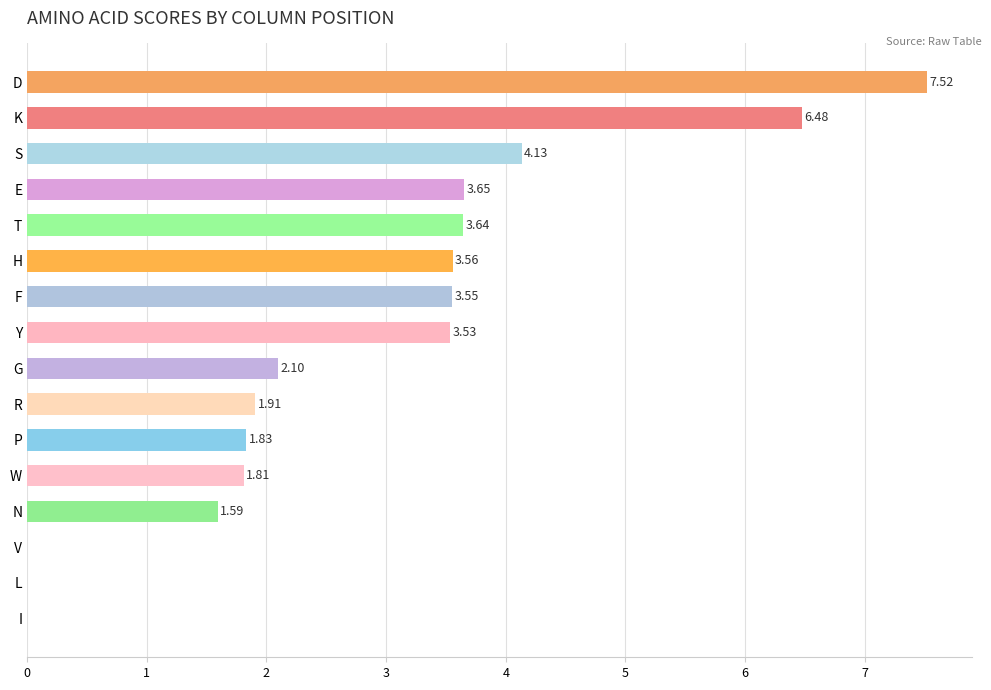

At which label is the value closest to 3?

Y